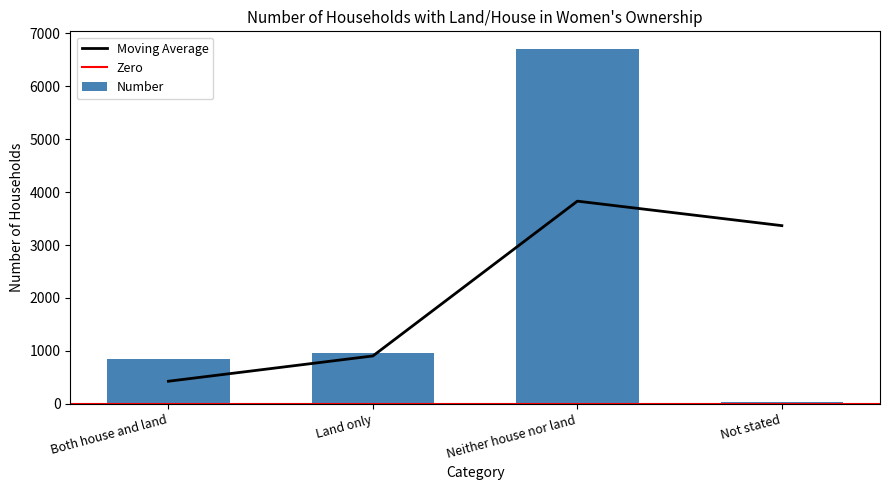

True or false: the data shows 853 at Both house and land.

True